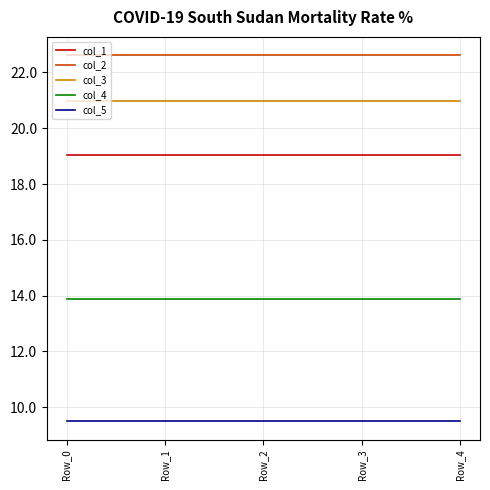

Reading left to right, transcribe all the data shown in this chart.

col_1: Row_0=19.0	Row_1=19.0	Row_2=19.0	Row_3=19.0	Row_4=19.0
col_2: Row_0=22.6	Row_1=22.6	Row_2=22.6	Row_3=22.6	Row_4=22.6
col_3: Row_0=21.0	Row_1=21.0	Row_2=21.0	Row_3=21.0	Row_4=21.0
col_4: Row_0=13.9	Row_1=13.9	Row_2=13.9	Row_3=13.9	Row_4=13.9
col_5: Row_0=9.5	Row_1=9.5	Row_2=9.5	Row_3=9.5	Row_4=9.5